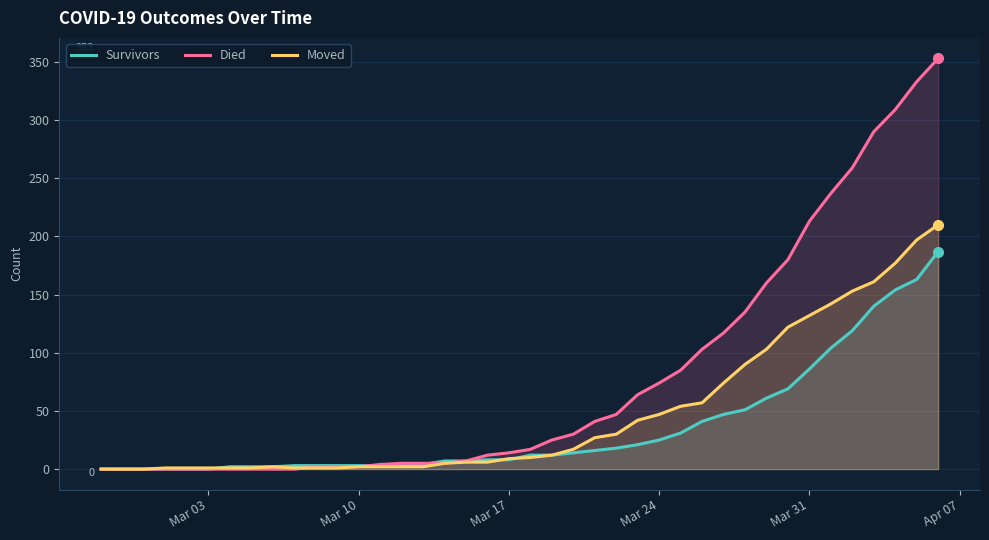

List the series in order of their peak value, highest first.

Died, Moved, Survivors